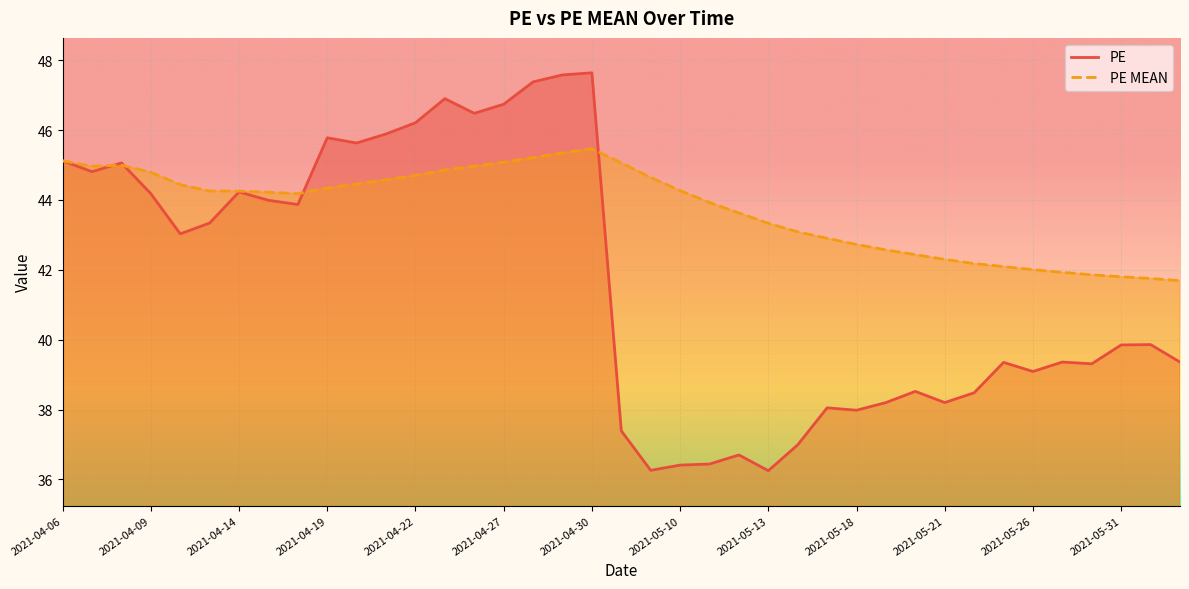

True or false: PE MEAN has a value of 42.3 at 2021-05-21.

True